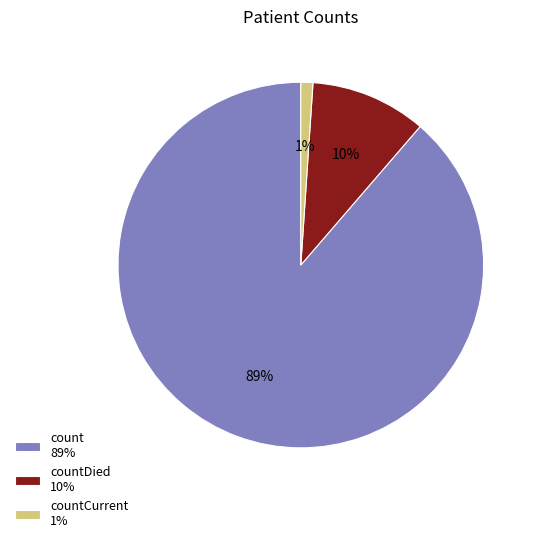

Is the sum of countDied 10% and countCurrent 1% greater than half?

No